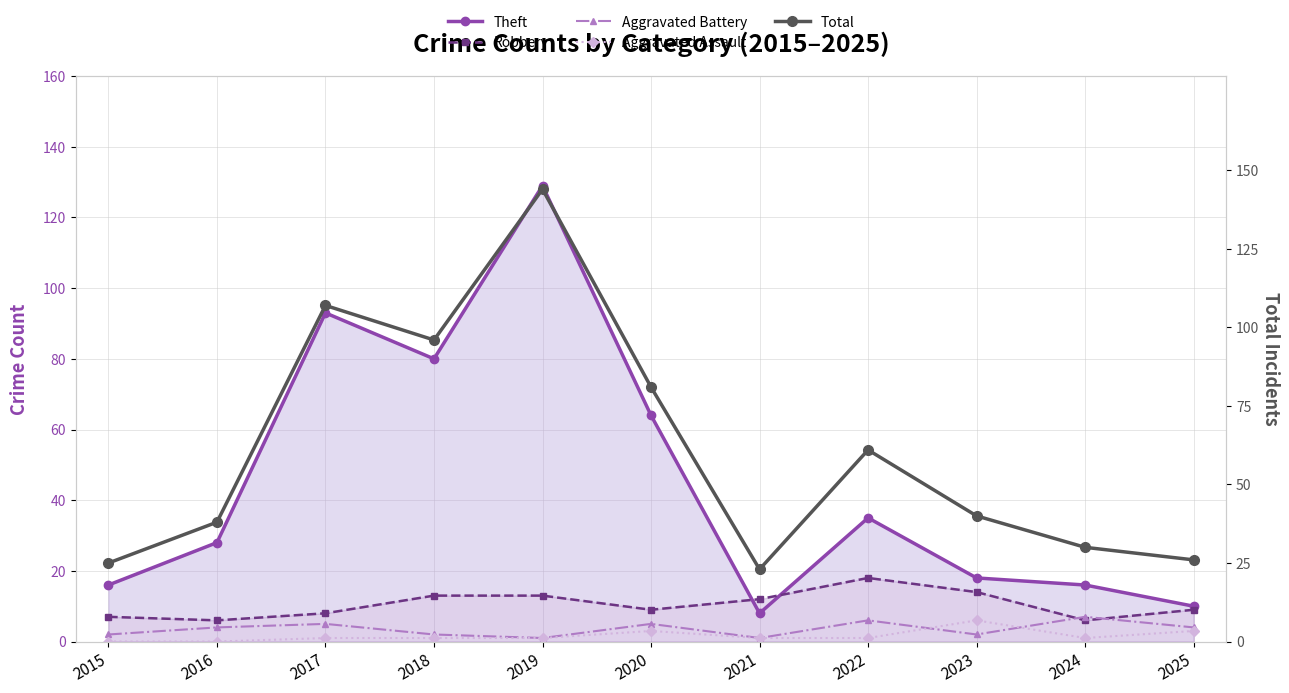

Is it true that Total equals 107 at 2017?

True